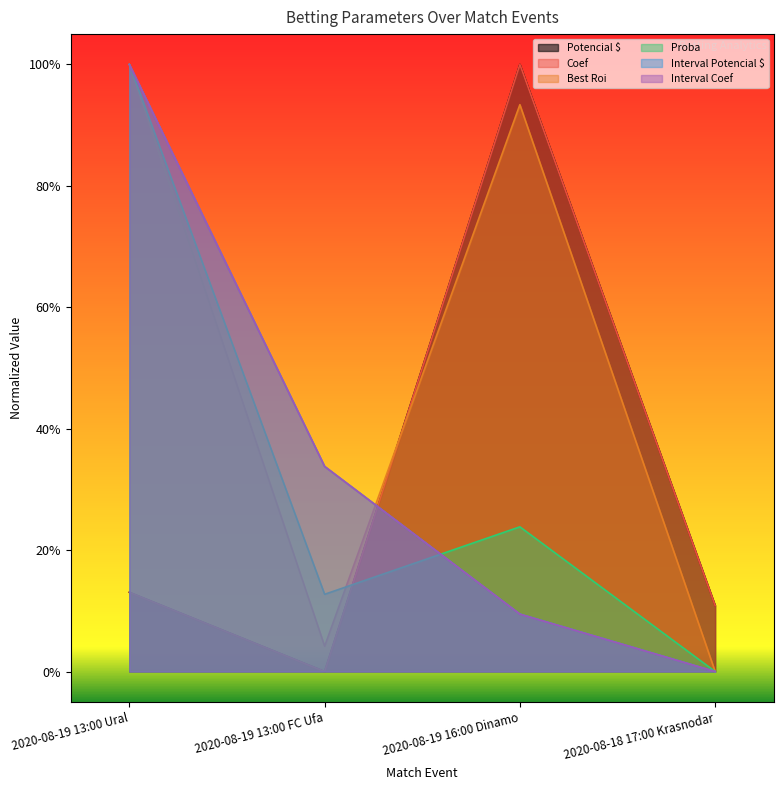

What is the spread (max minus min) of values at 2020-08-19 13:00 Ural?

0.9